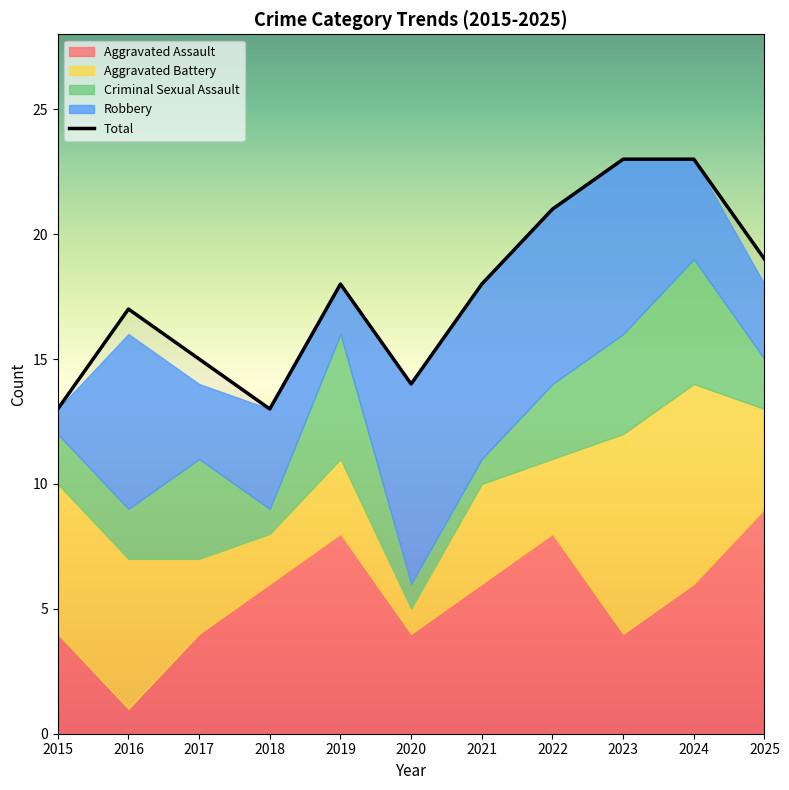

Where is Aggravated Assault nearest to the value 5?

2015